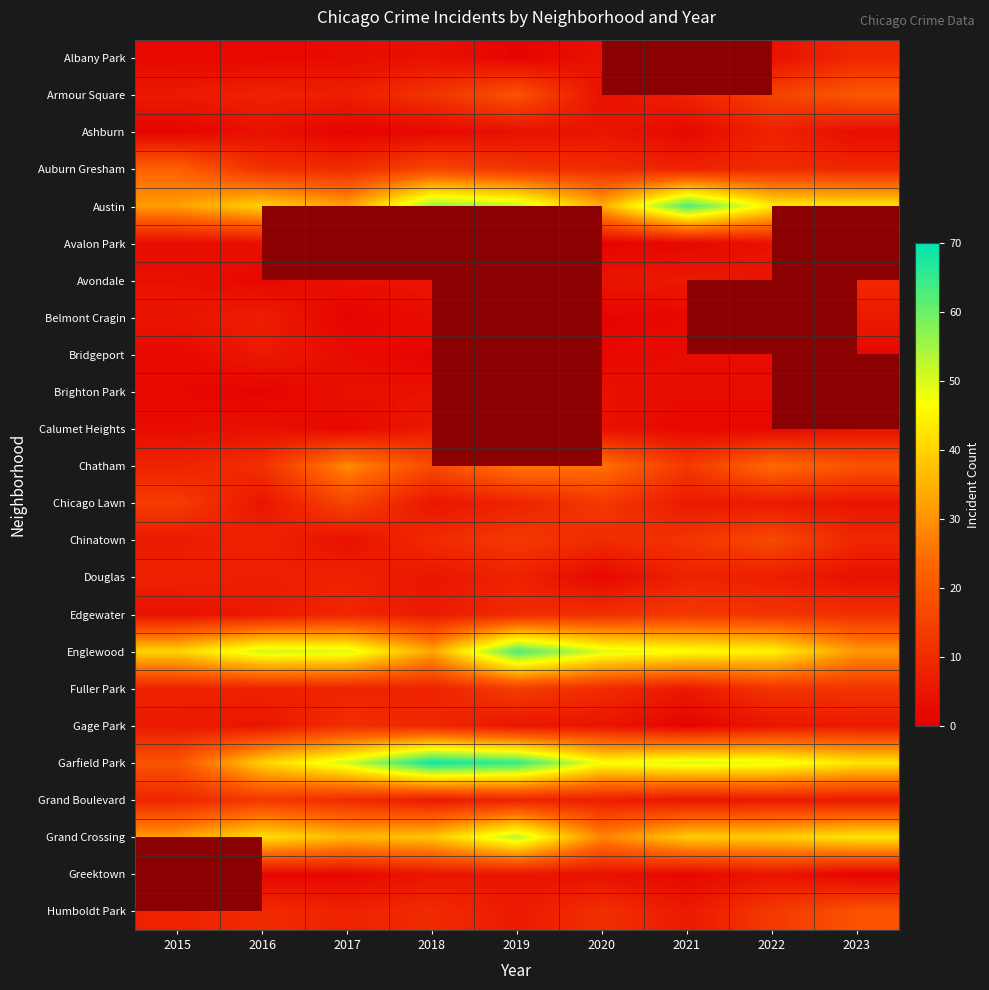

Which series has the widest spread of values?

Garfield Park